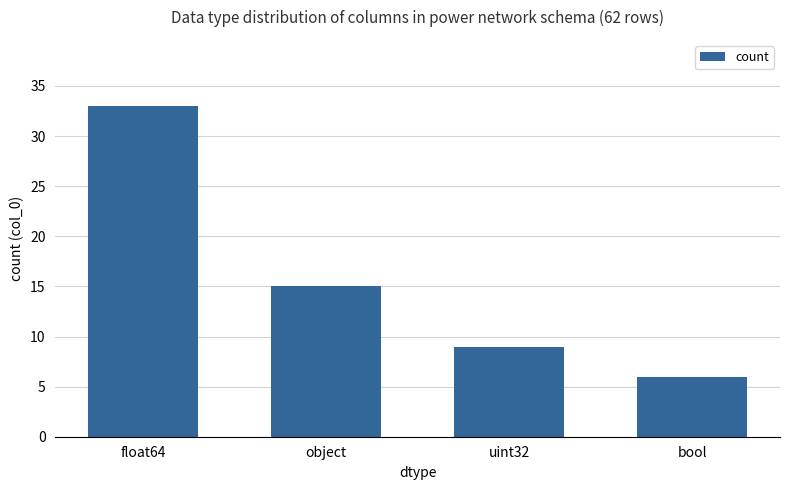

At which label does the data first exceed 15?

float64